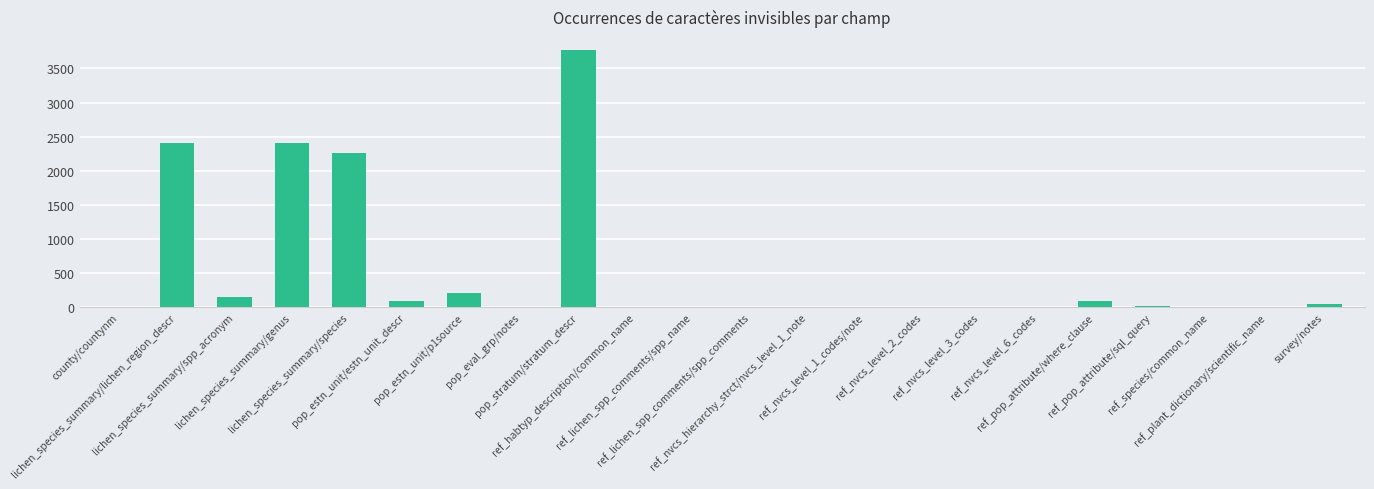

What is the greatest value displayed?

3773